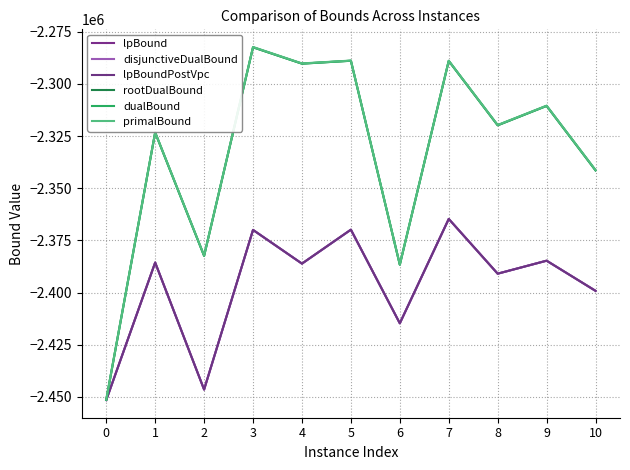

What is the difference between the maximum and minimum values in the rootDualBound series?

169012.9